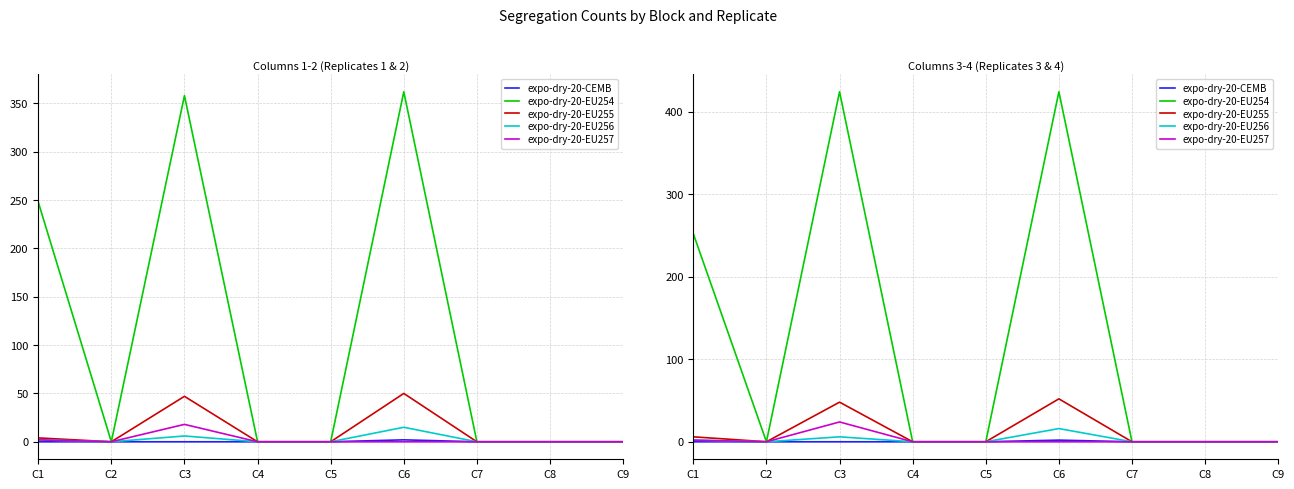

Which category has the lowest value in the expo-dry-20-EU254 series?

C2